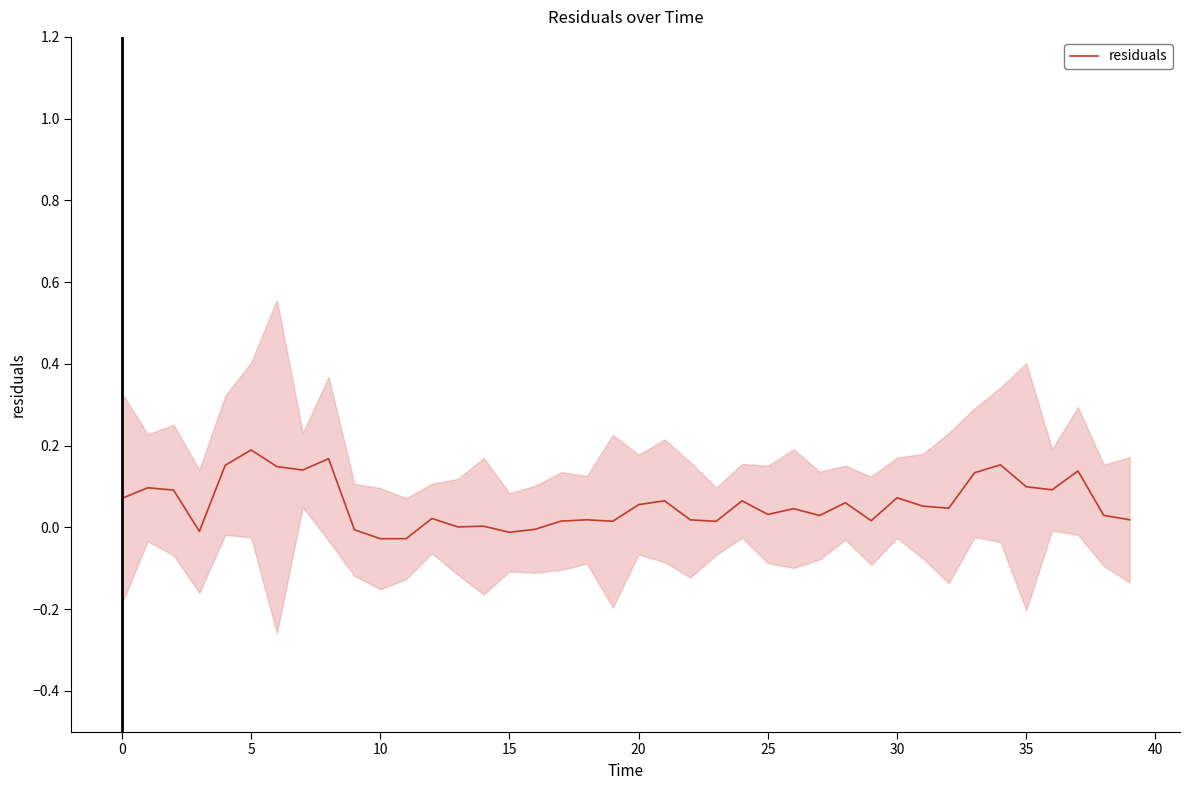

The chart shows a value of 0.0 at 13. True or false?

True